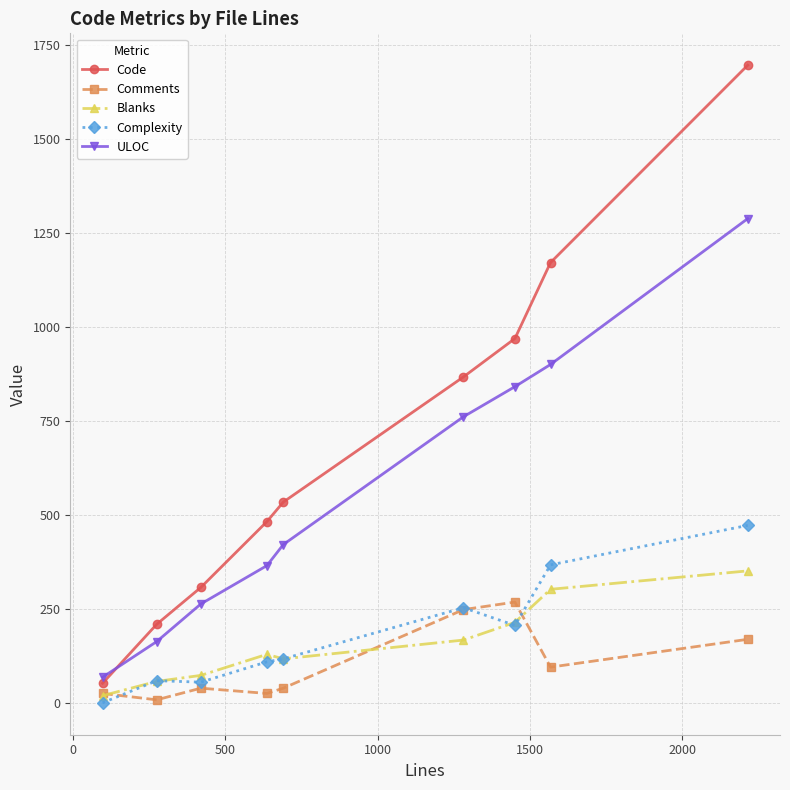

What is the maximum value shown in the chart?

1696